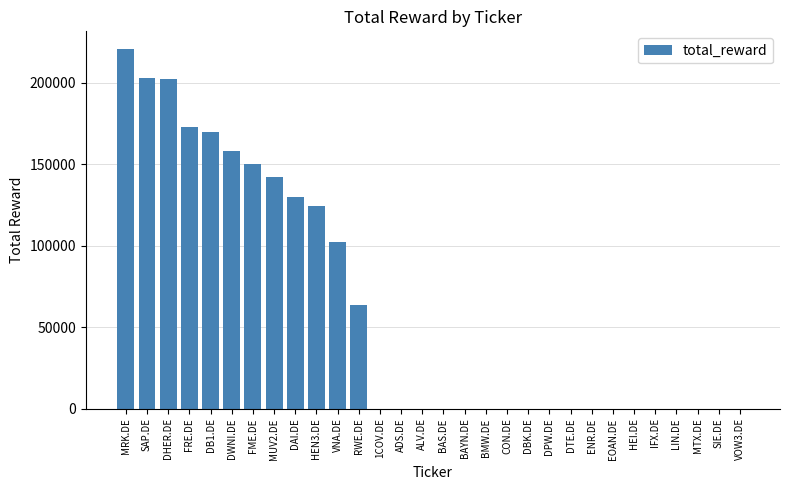

What is the sum of all values?

1840355.3